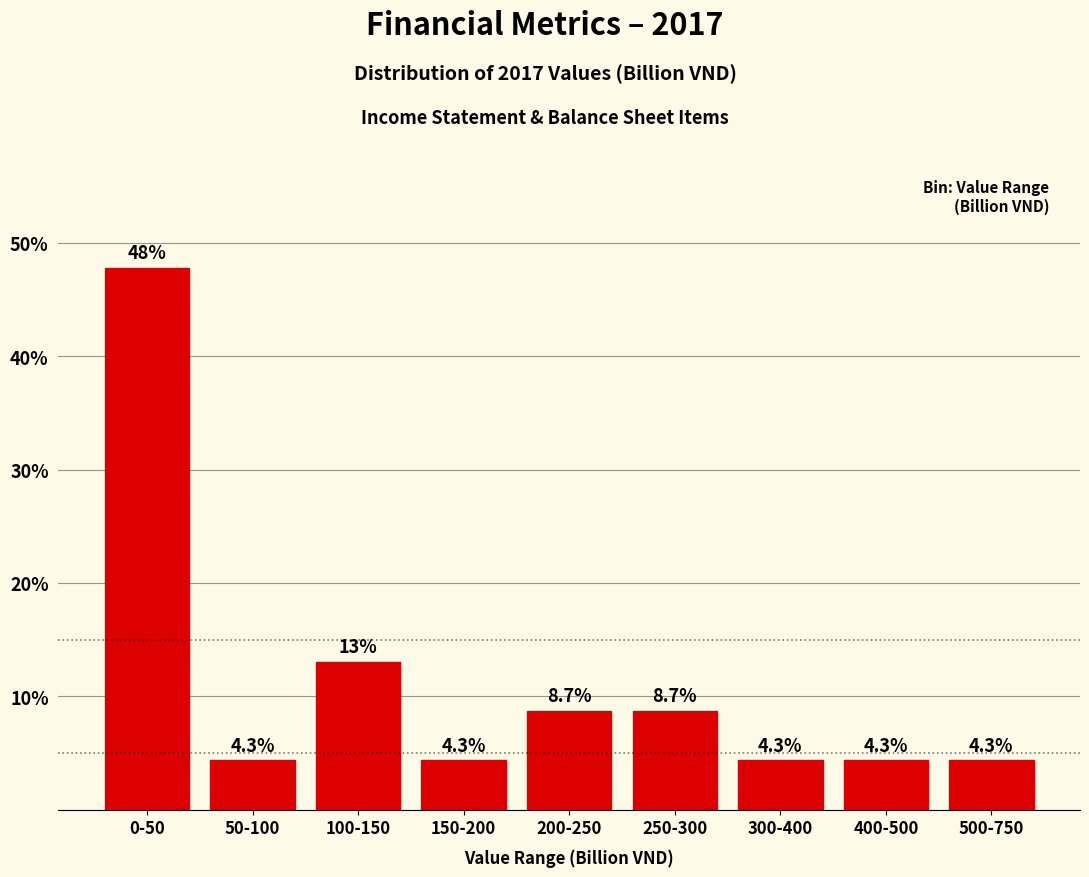

Reading left to right, transcribe all the data shown in this chart.

0-50=47.8	50-100=4.3	100-150=13.0	150-200=4.3	200-250=8.7	250-300=8.7	300-400=4.3	400-500=4.3	500-750=4.3